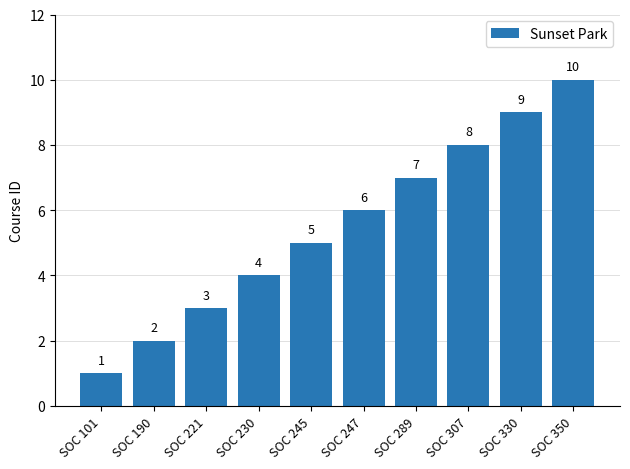

At which label is the value closest to 5?

SOC 245